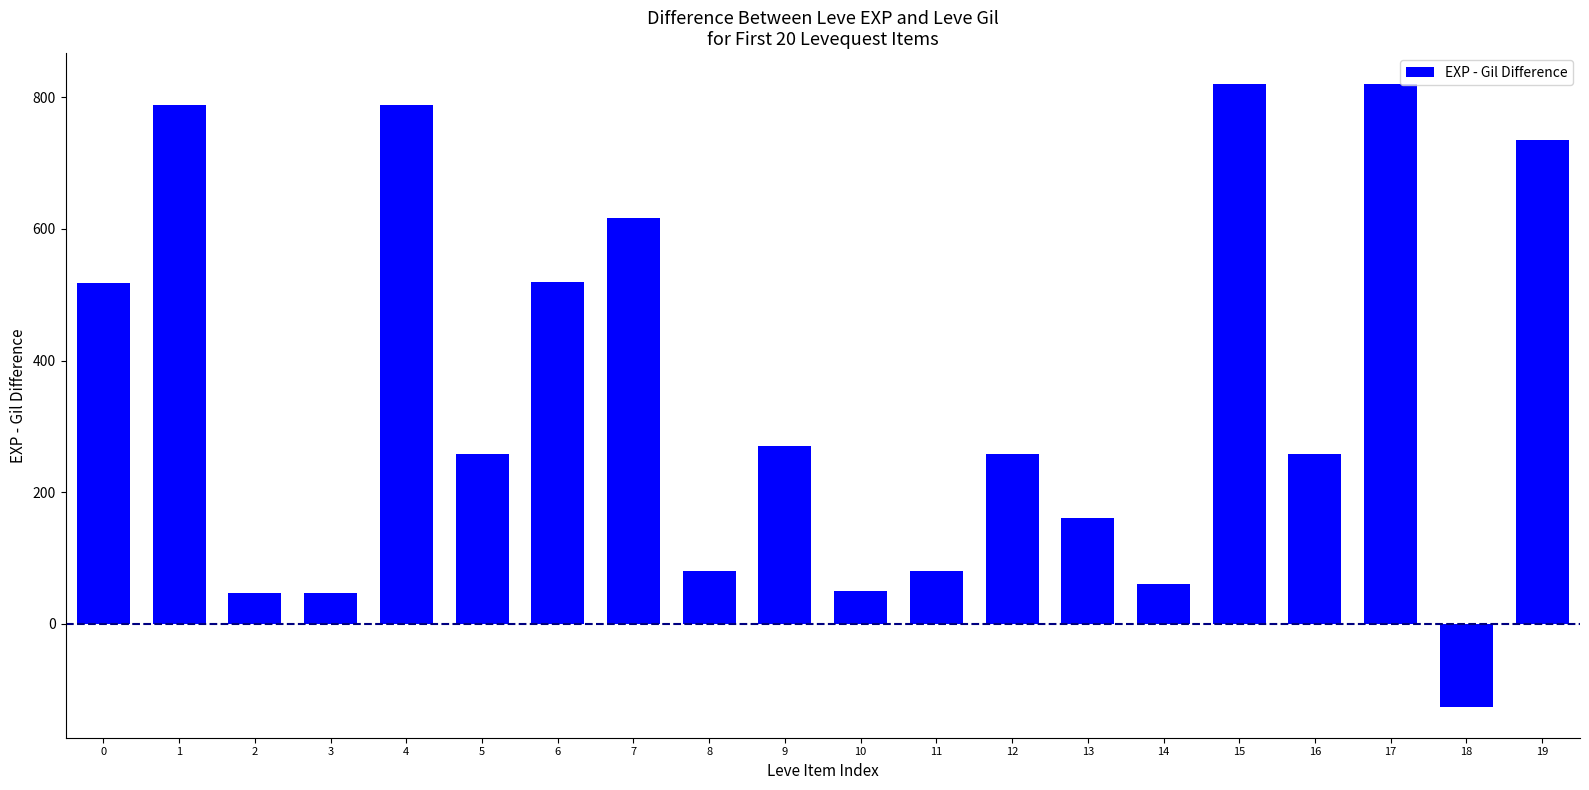

The value at 6 is 520. True or false?

True